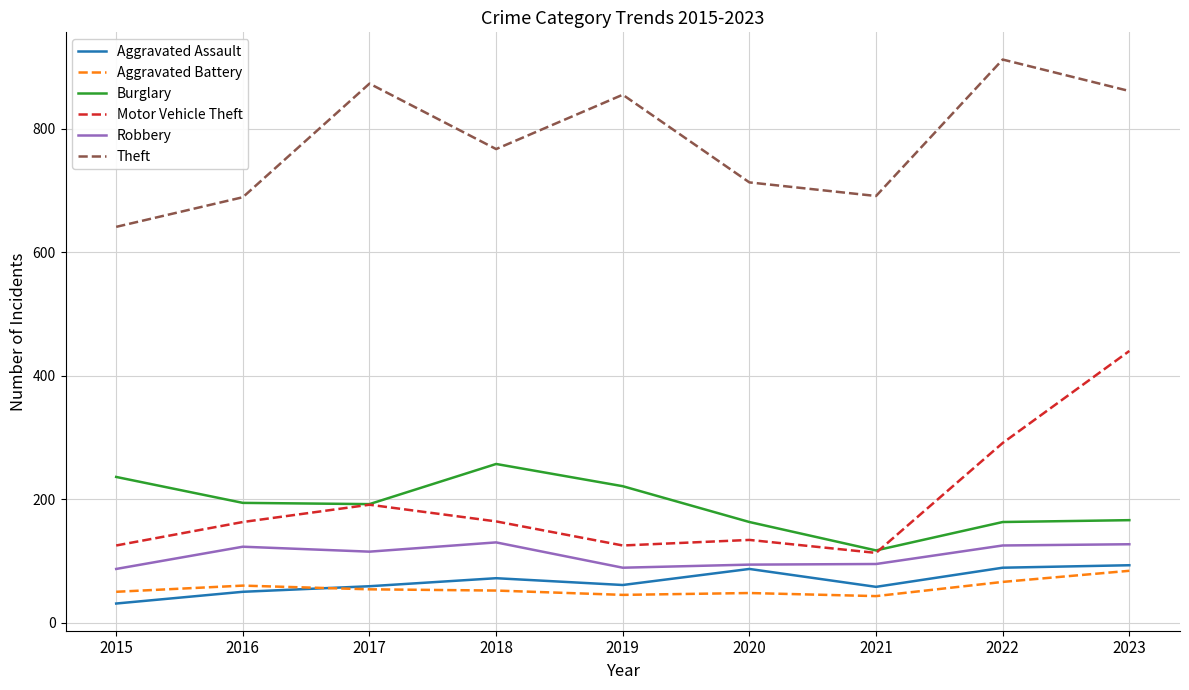

True or false: Theft has a value of 689 at 2016.

True